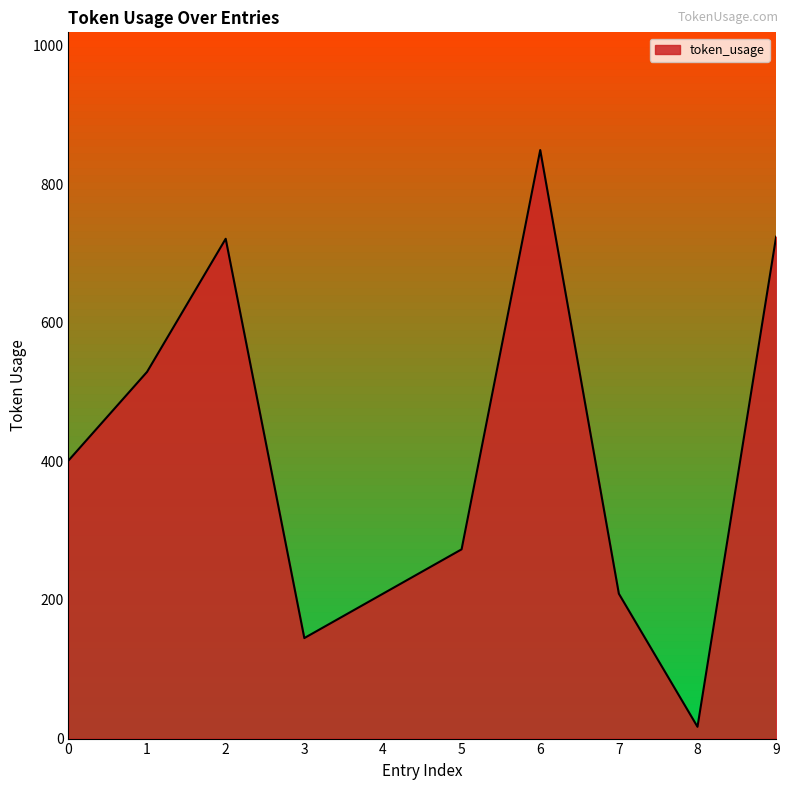

What is the change in value from 4 to 9?

+515